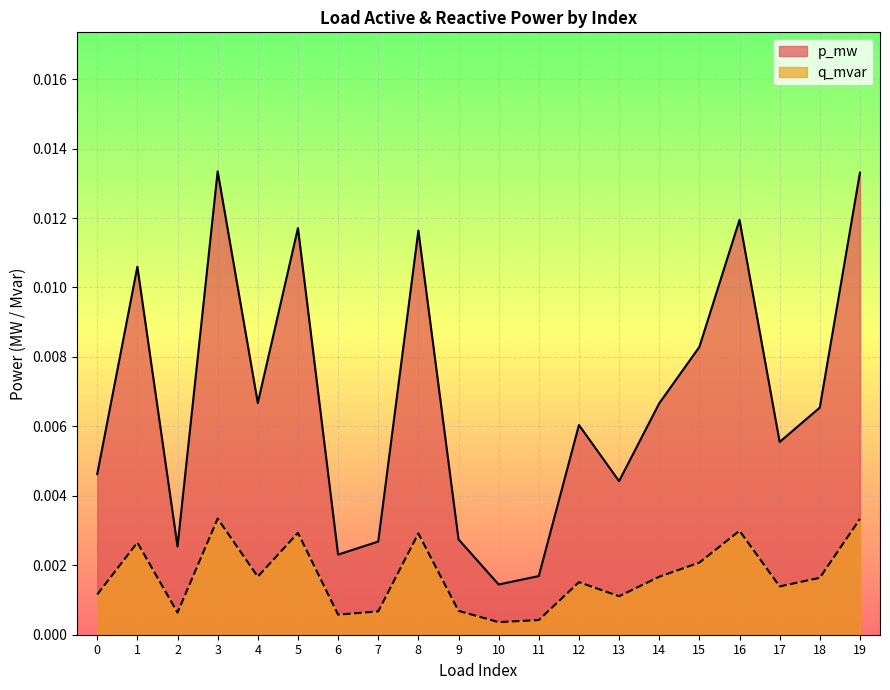

The value of q_mvar at 1 is 0.0. True or false?

True